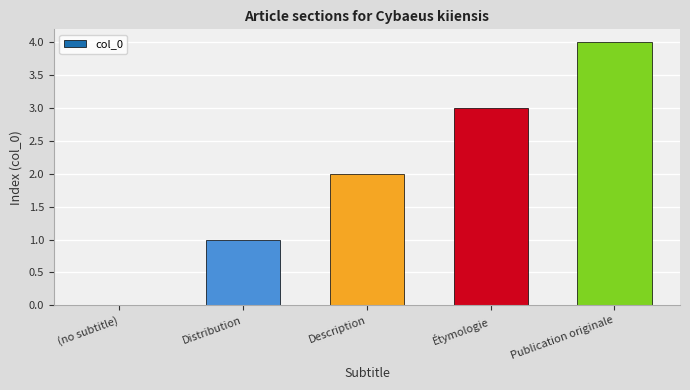

What is the approximate value at Publication originale?

4